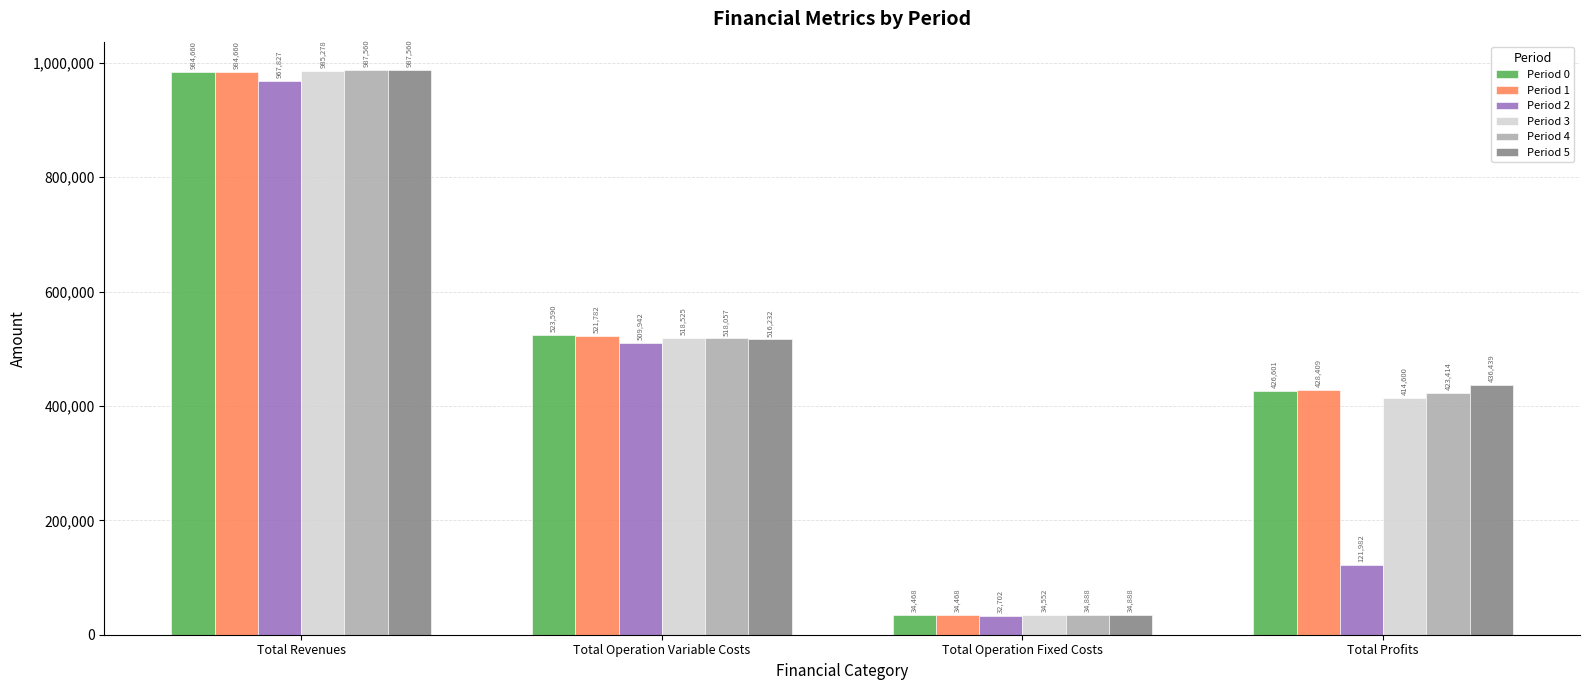

What are all the series names shown in the legend?

Period 0, Period 1, Period 2, Period 3, Period 4, Period 5